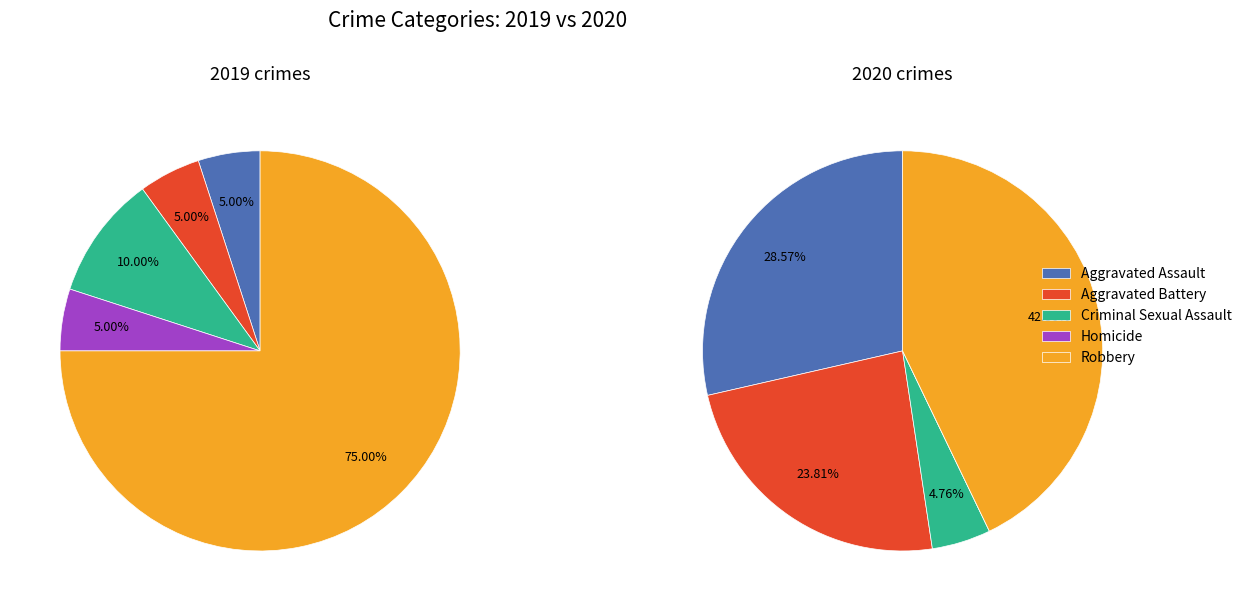

Is it true that 3 is 0% of the pie?

True